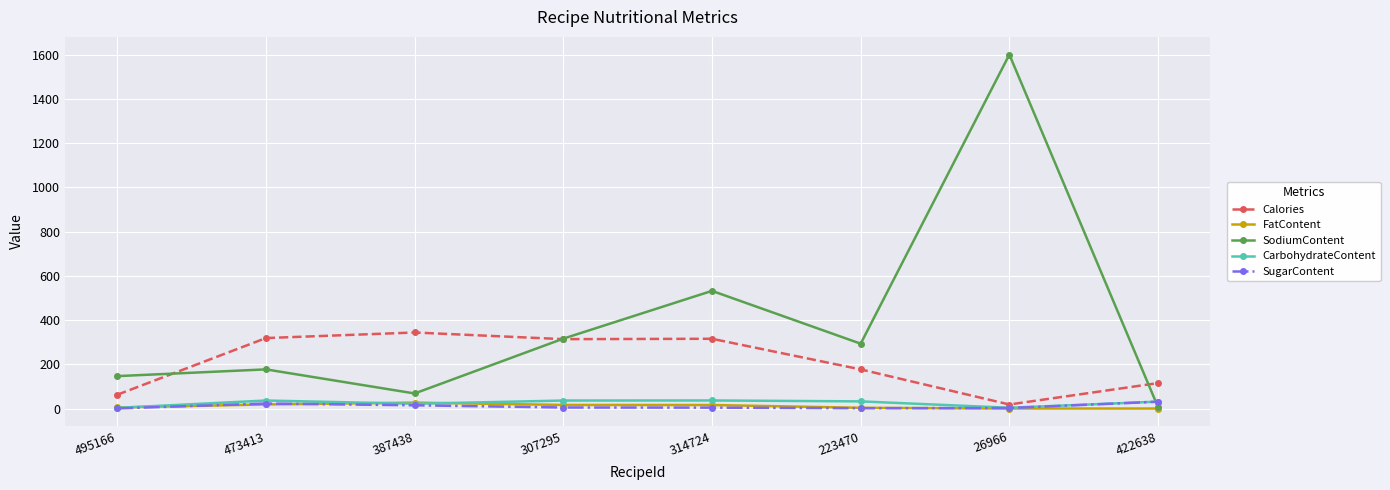

What is the difference between the maximum and minimum values in the SugarContent series?

30.5